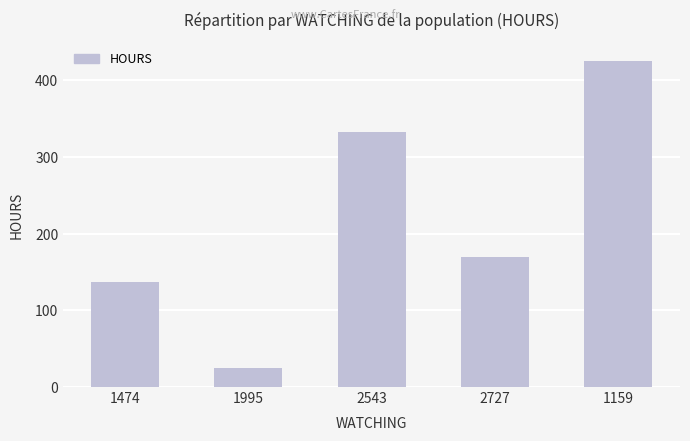

Does the chart contain any negative values?

No